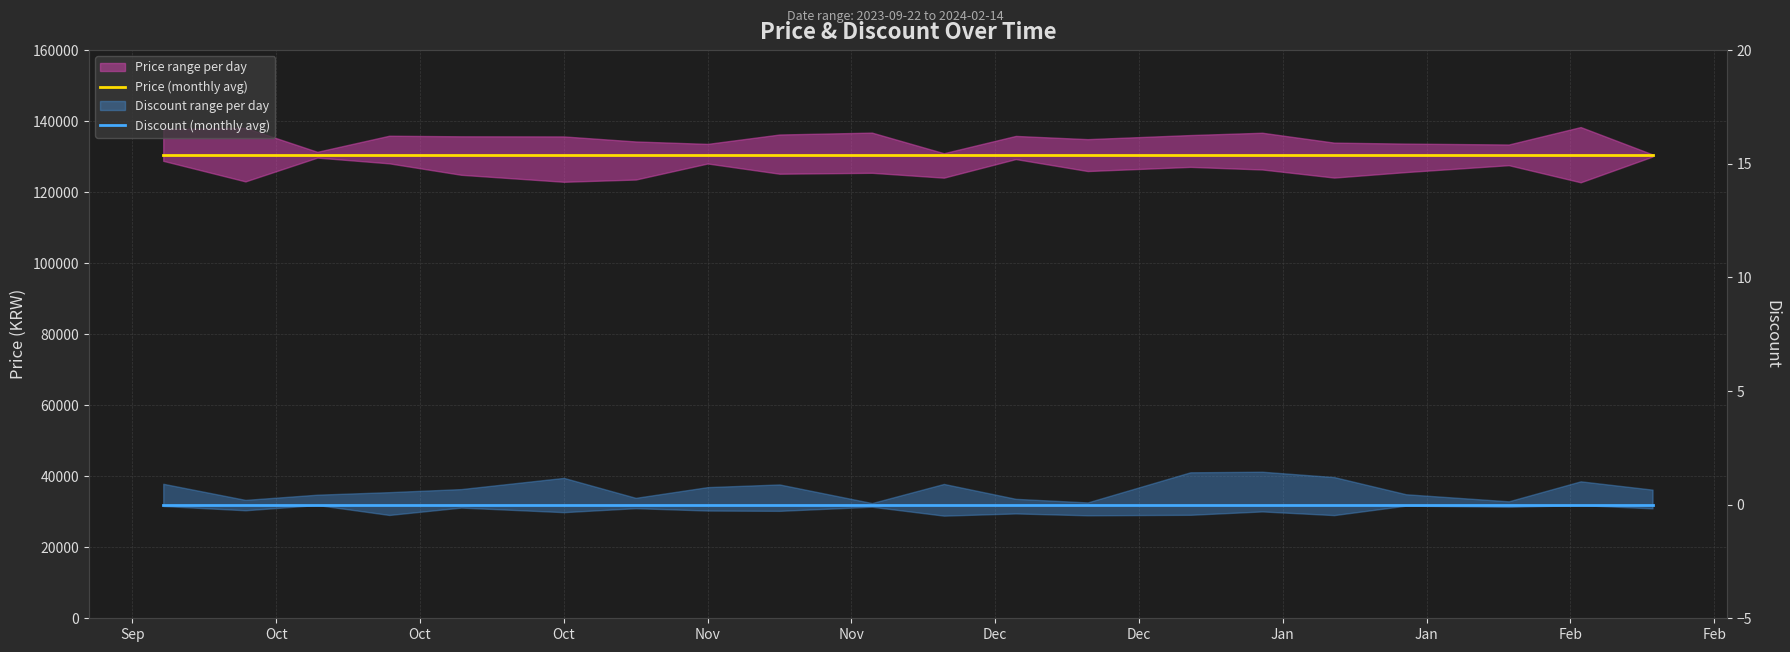

At Feb, list the series in order from largest to smallest.

Price (monthly avg), Discount (monthly avg)